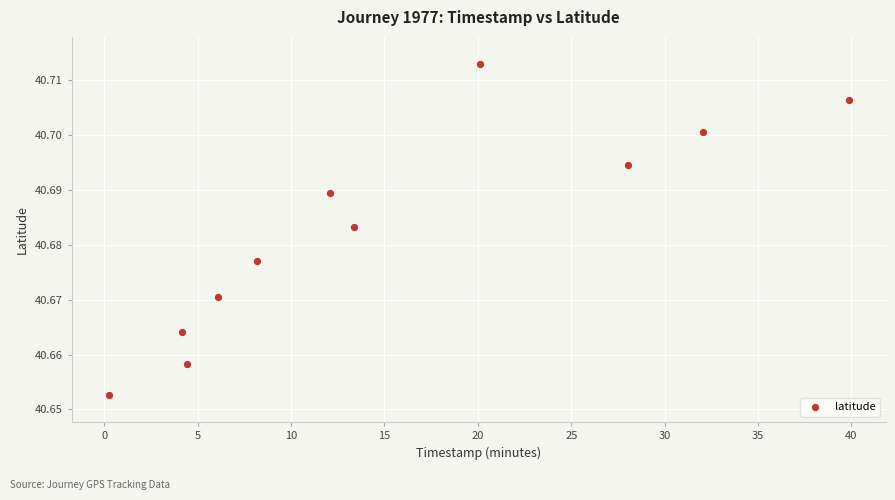

What is the range of X values (max minus min)?

39.6